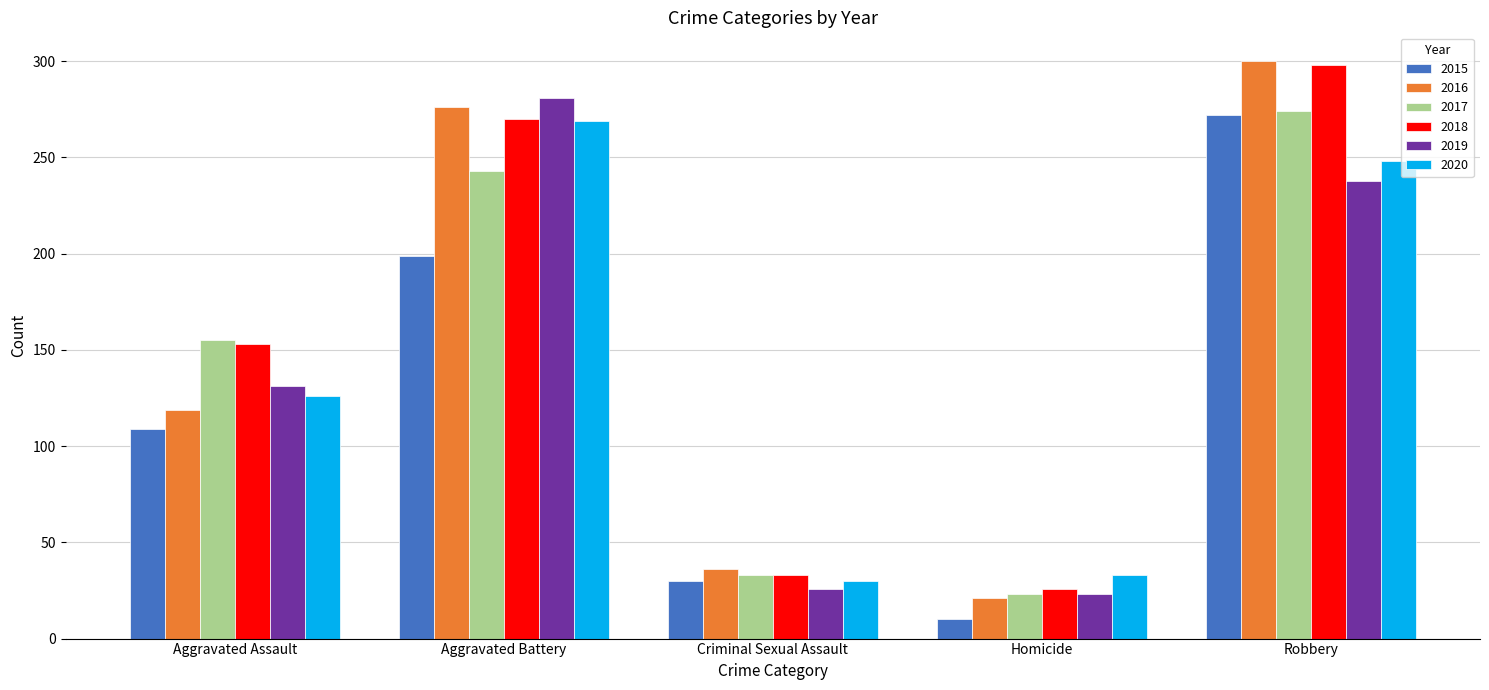

What is the label of the 4th bar from the right?

Aggravated Battery